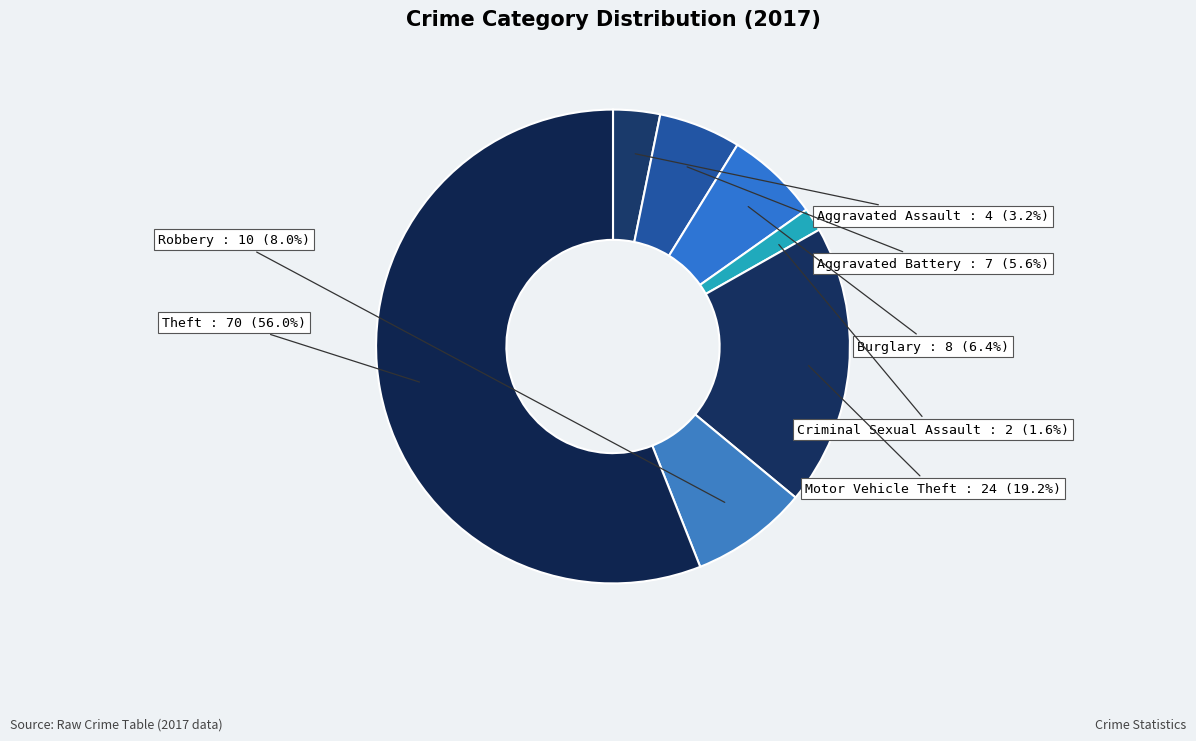

How much of the chart is everything except Criminal Sexual Assault?

98.4%